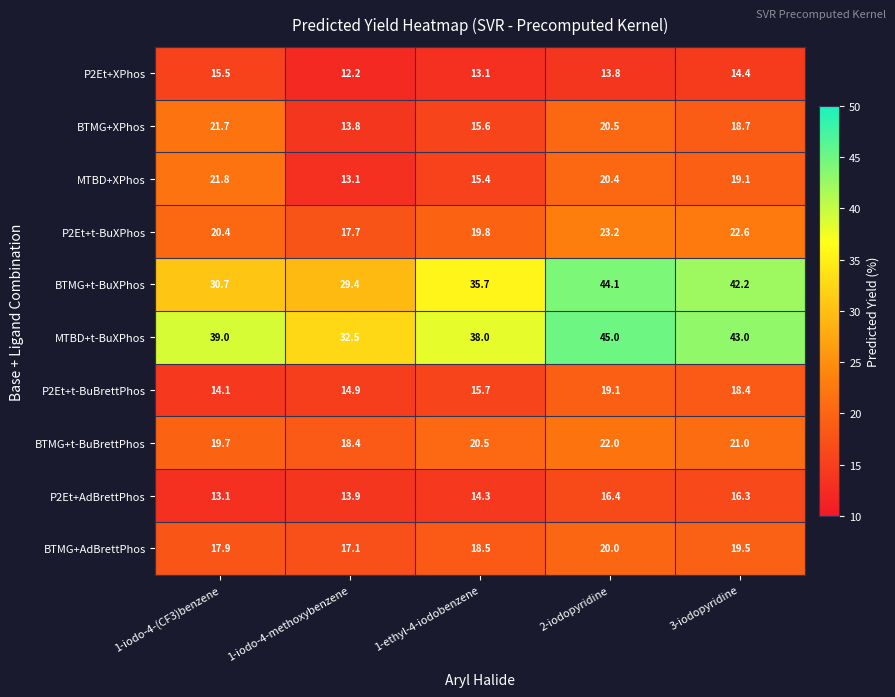

Which category has the lowest value across all series?

1-iodo-4-methoxybenzene